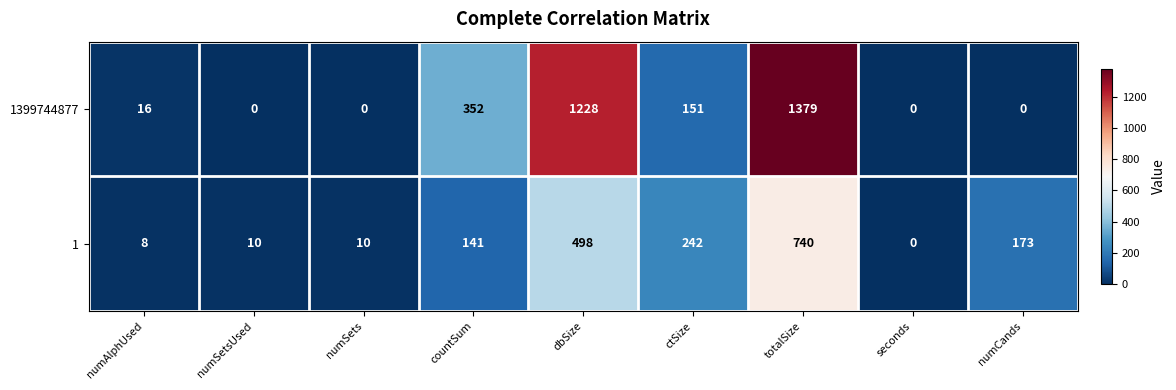

Is it true that 1399744877 equals 1228 at dbSize?

True